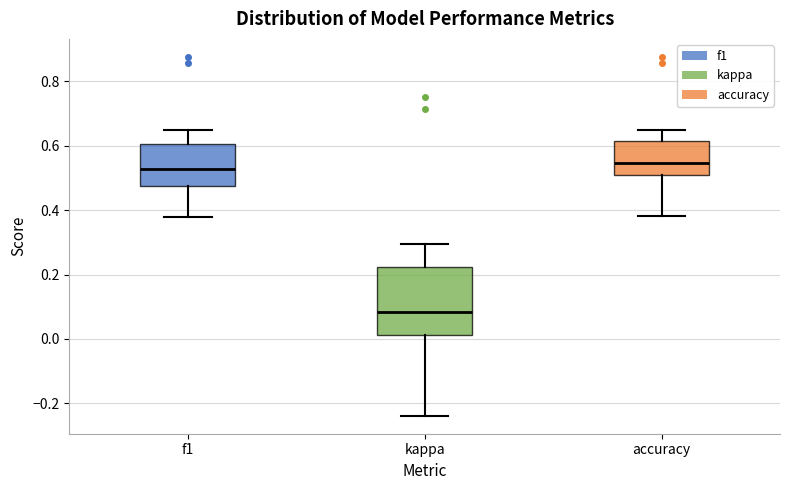

Where does the lower whisker of the box for accuracy end on the y-axis? The values are not printed on the chart, so give them approximately, as read against the axis.

0.38